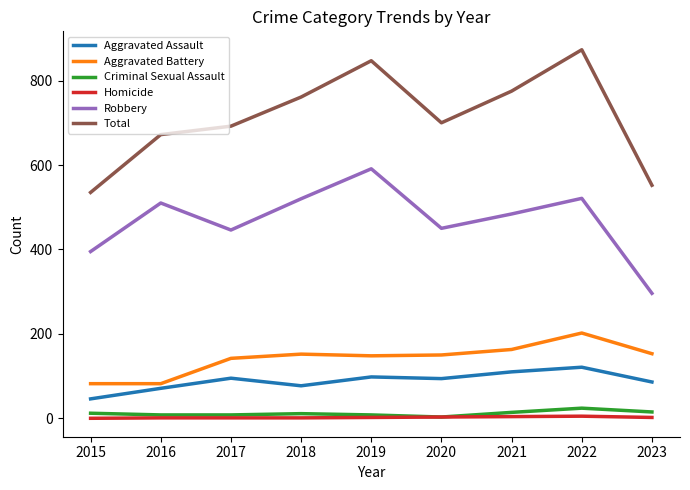

Rank the series by their maximum value, from highest to lowest.

Total, Robbery, Aggravated Battery, Aggravated Assault, Criminal Sexual Assault, Homicide